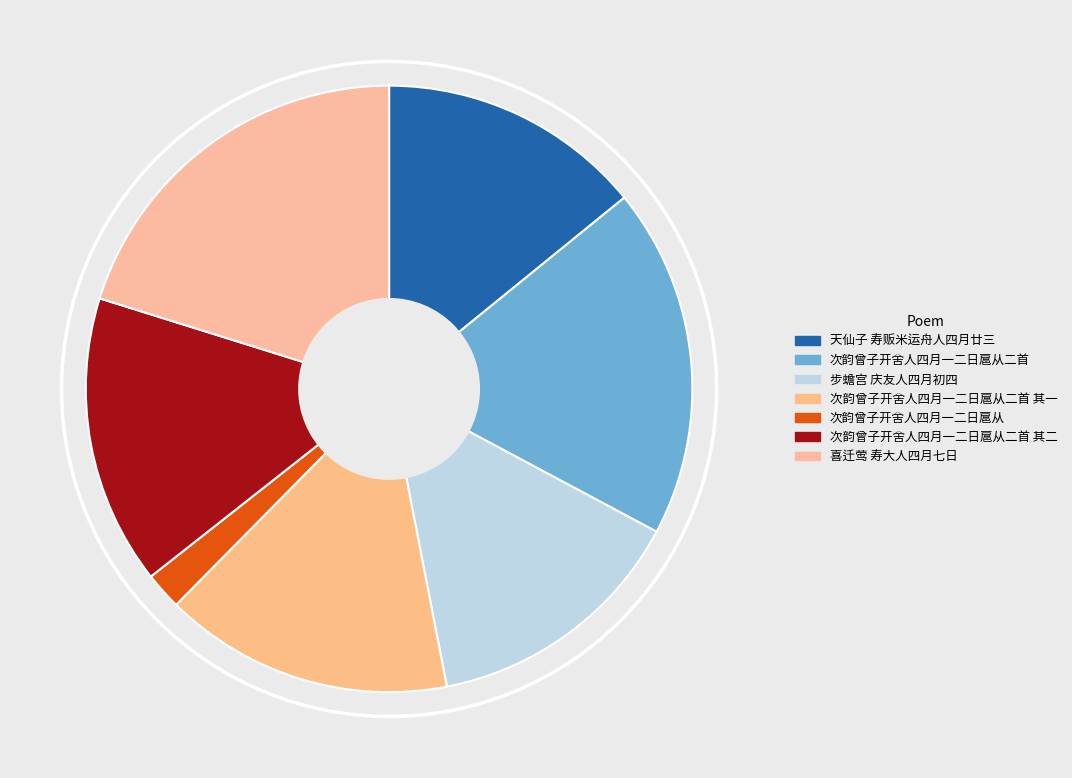

Is it true that 天仙子 寿贩米运舟人四月廿三 is 4% of the pie?

False